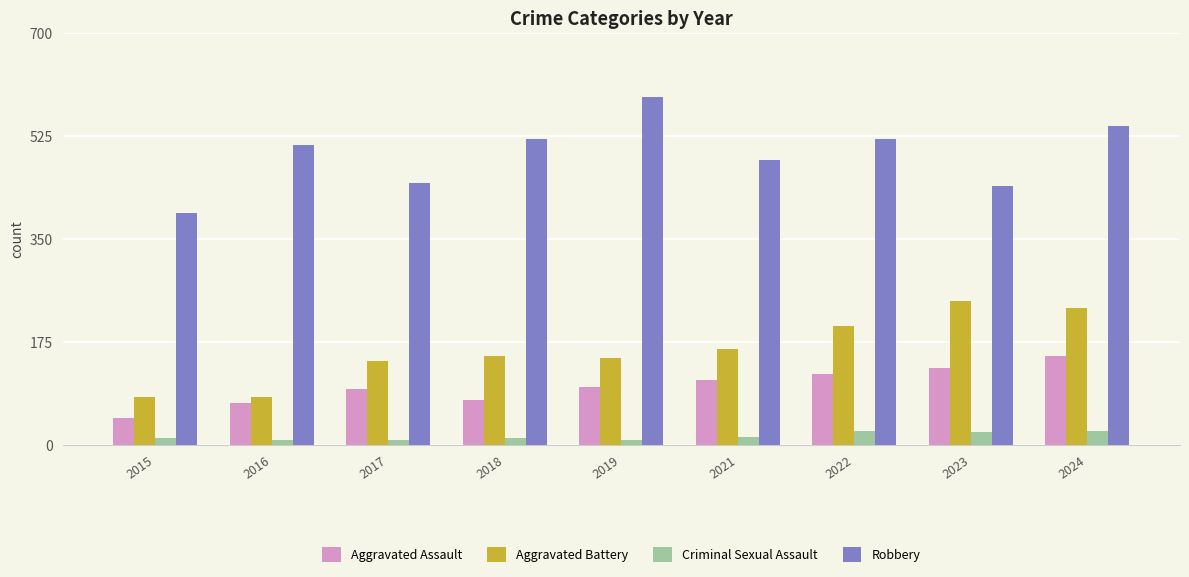

Which series has the largest range (max minus min)?

Robbery